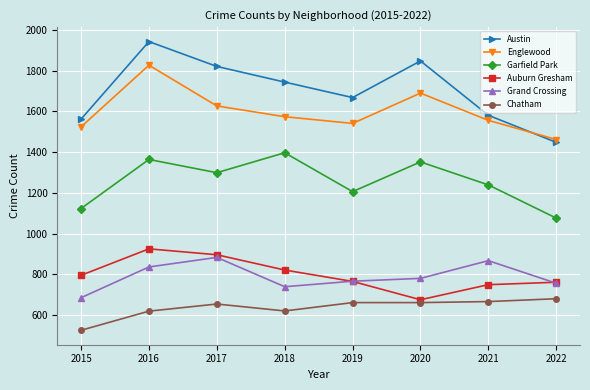

What is the difference between the maximum and minimum values in the Garfield Park series?

321